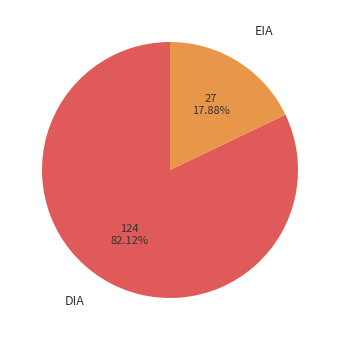

Combined, do EIA and DIA account for over 50%?

Yes